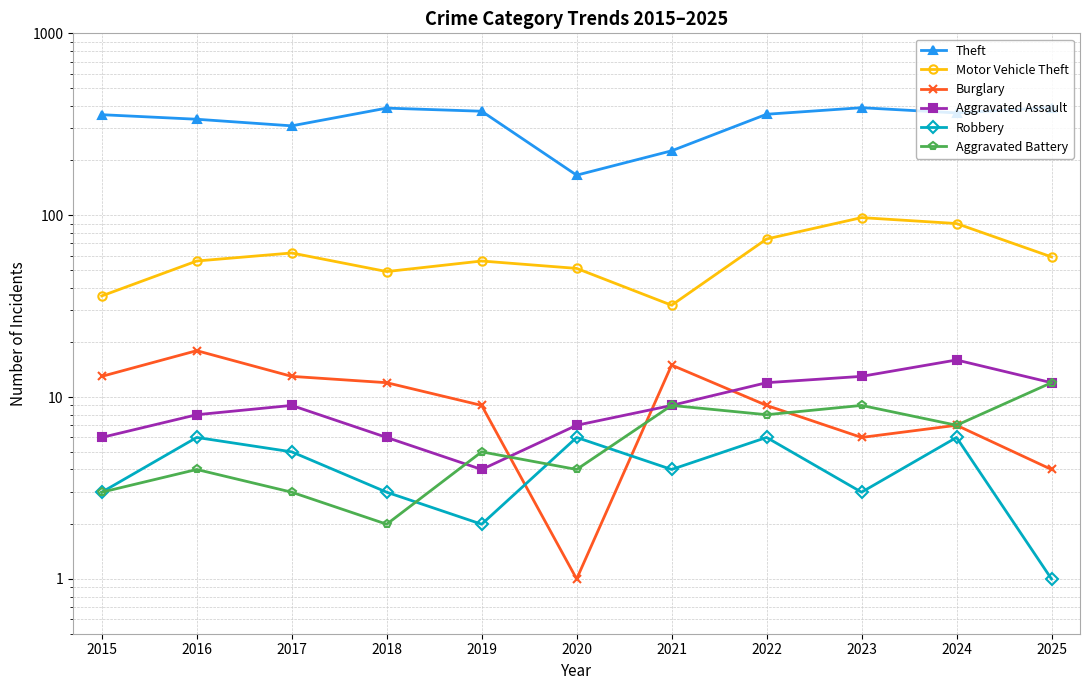

How many data points in Motor Vehicle Theft are above 56?

5